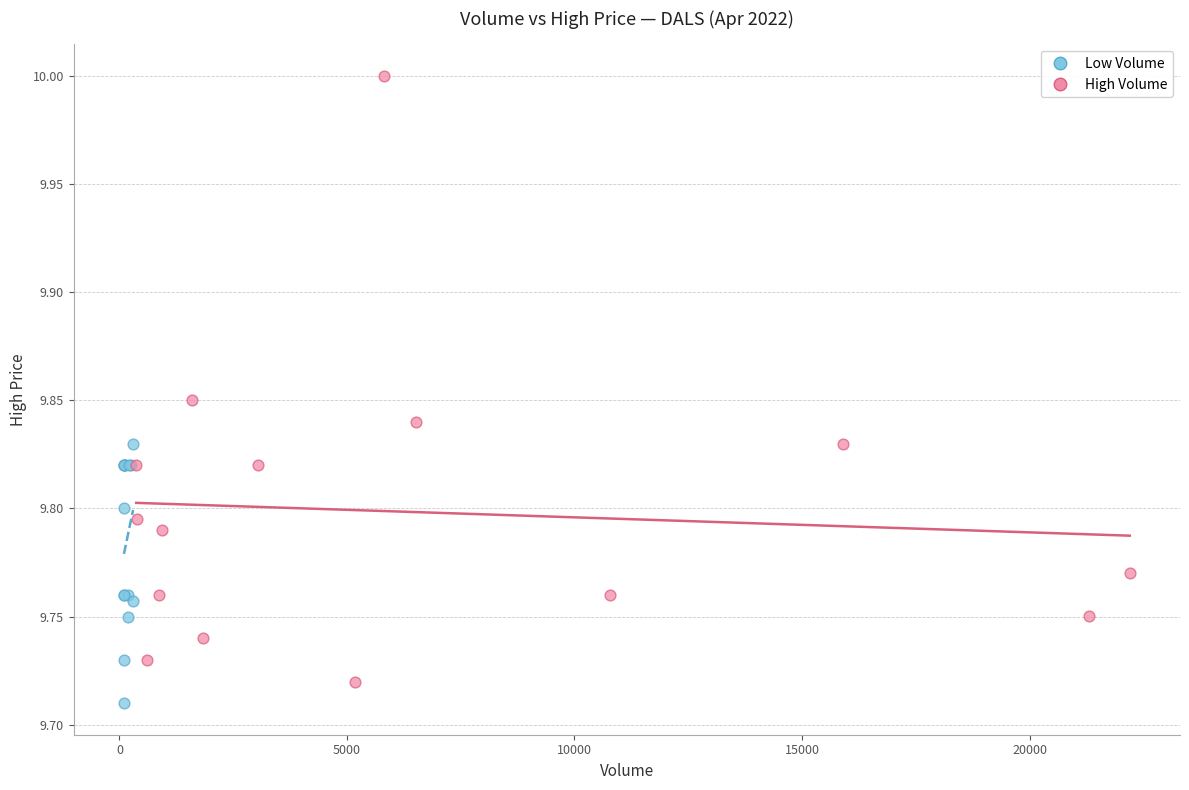

Which series has the widest spread of Y values?

High Volume